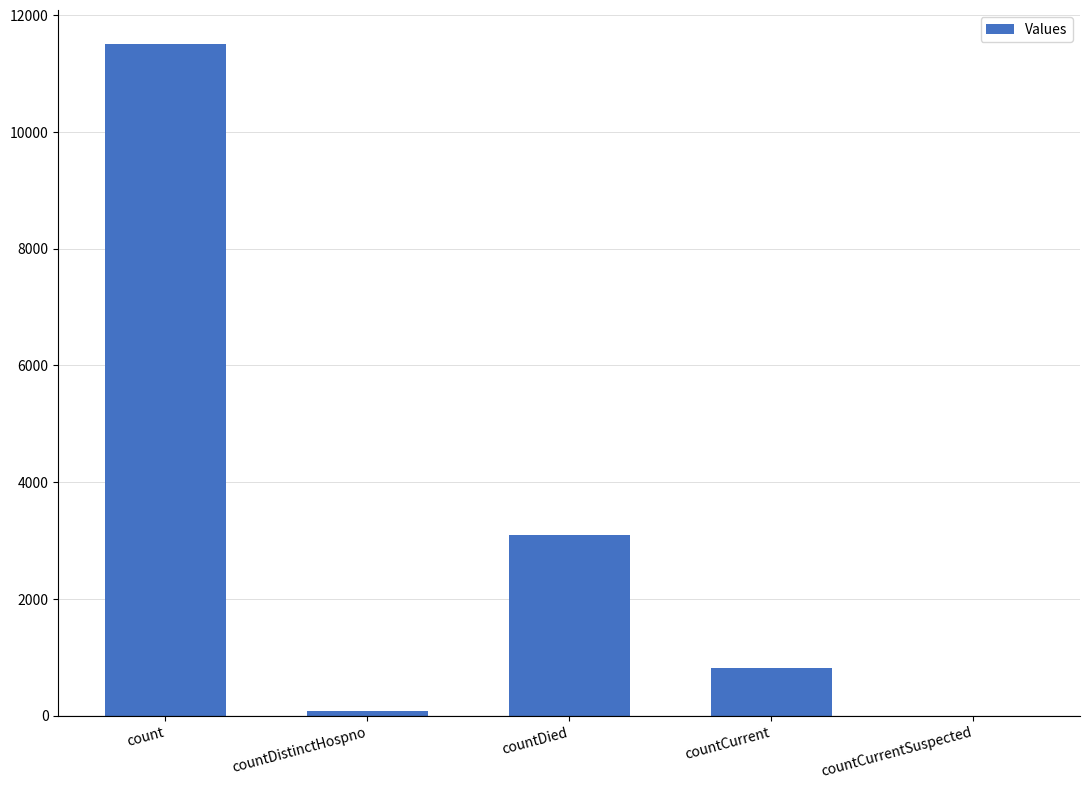

What is the maximum value shown in the chart?

11511